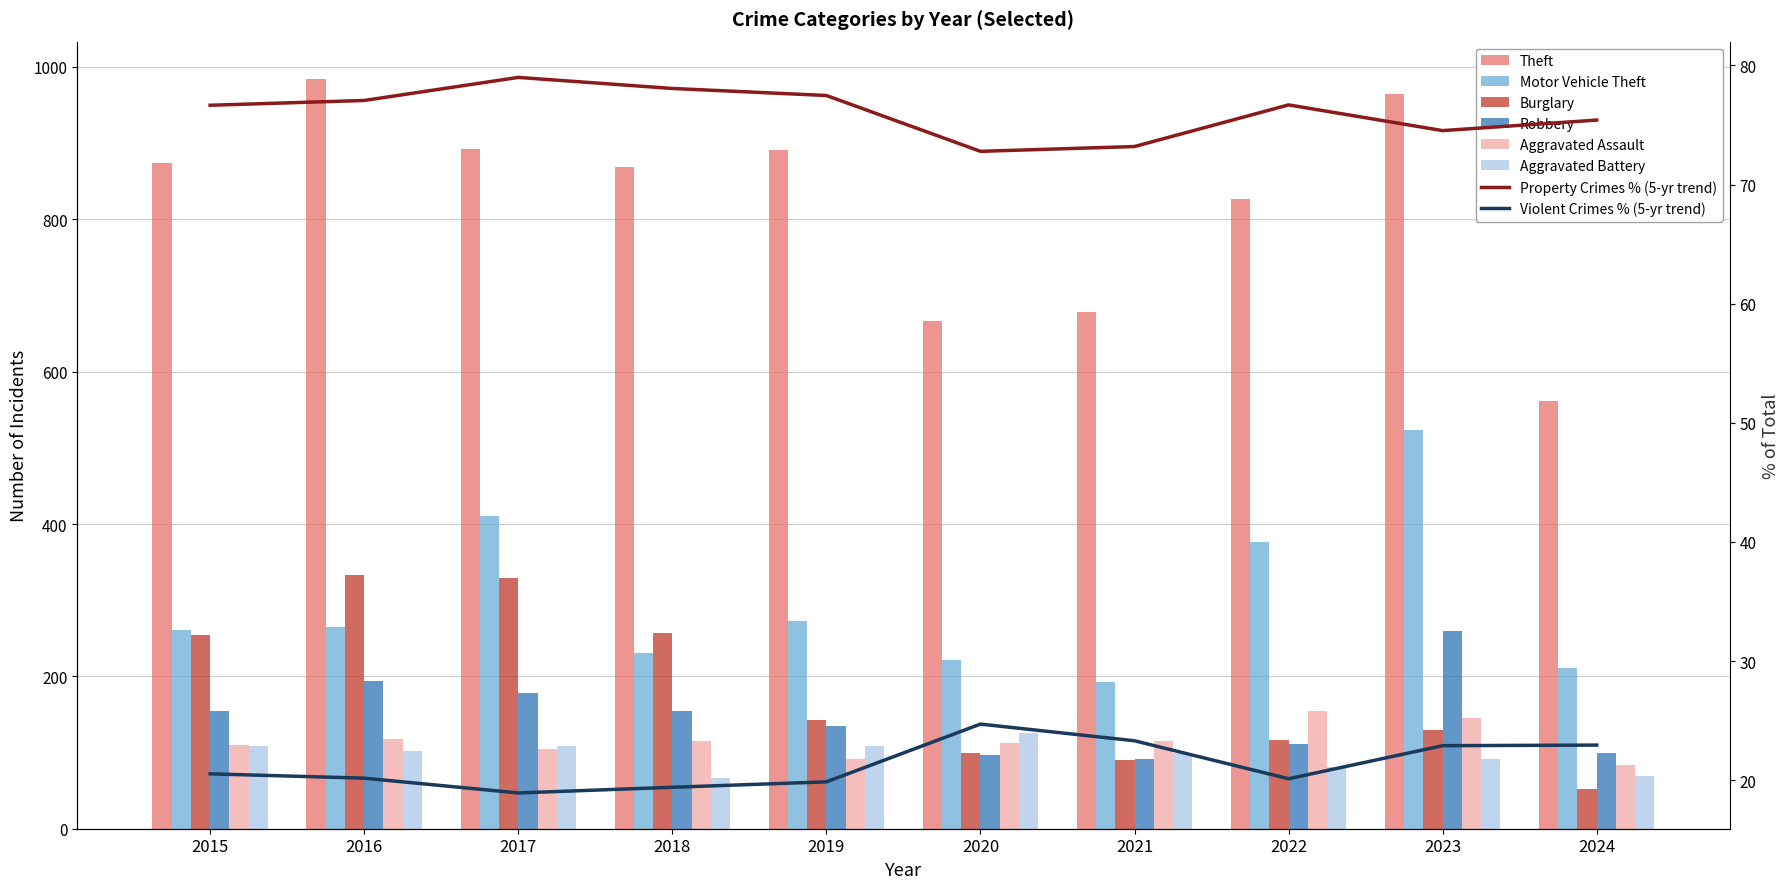

What is the maximum value shown in the chart?

984